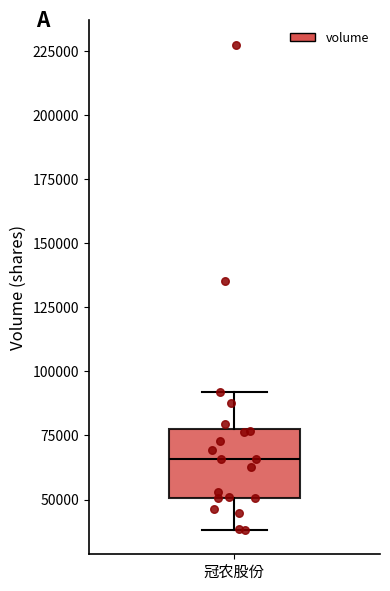

Where does the lower whisker of the box for 冠农股份 end on the y-axis? The values are not printed on the chart, so give them approximately, as read against the axis.

40000